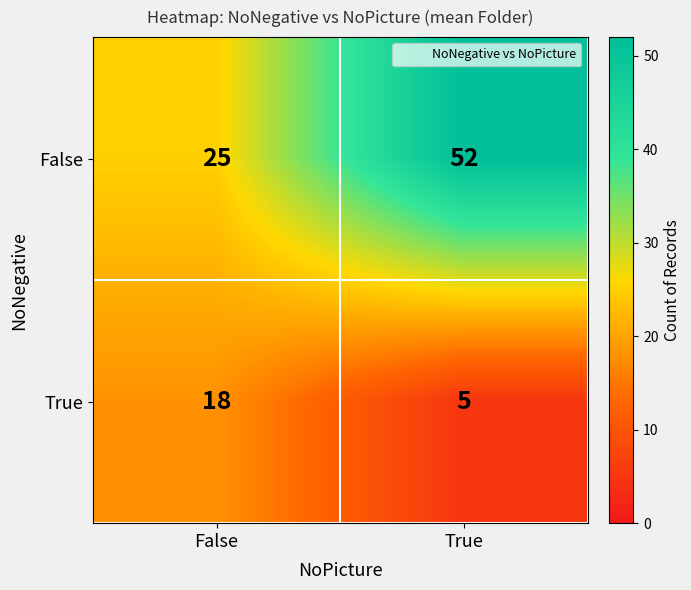

The value of True at True is 5. True or false?

True